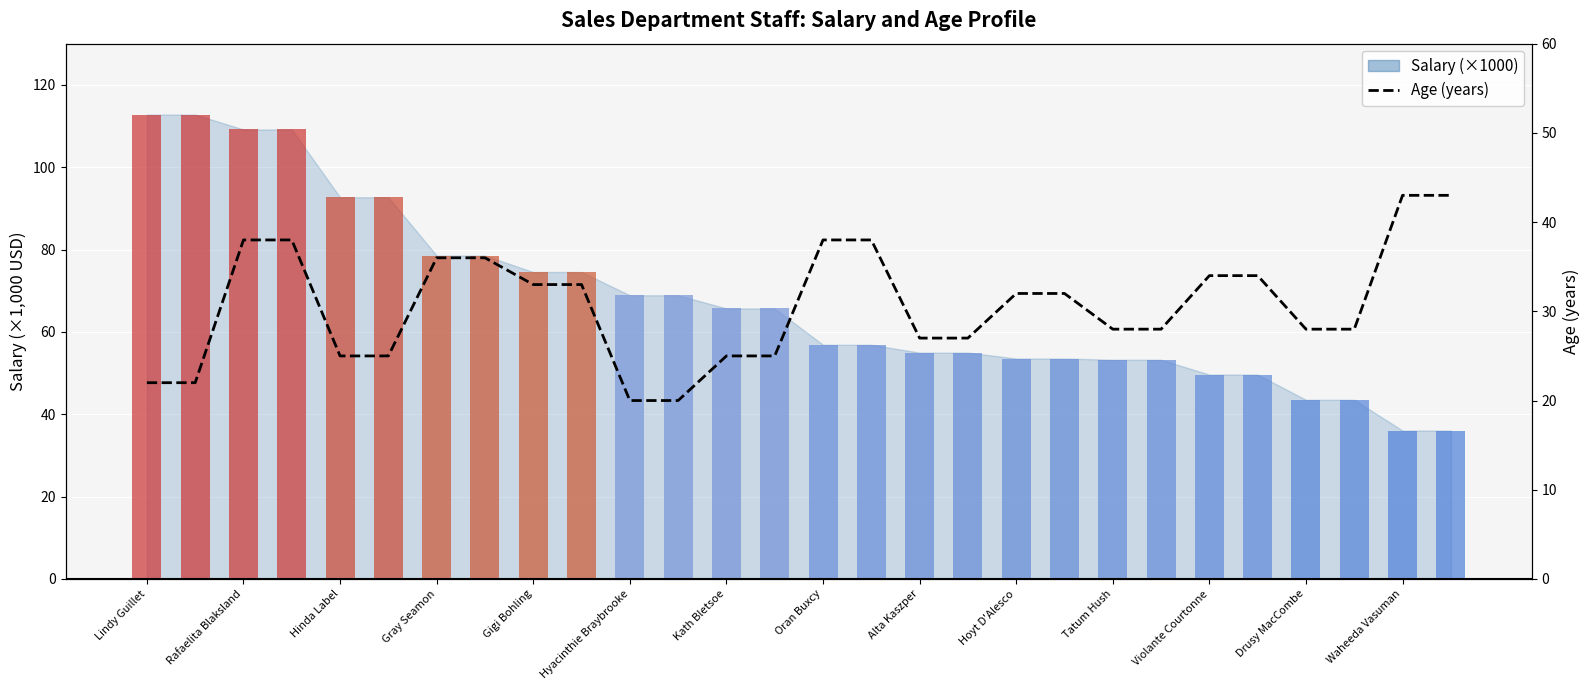

The value at Oran Buxcy is 50. True or false?

False